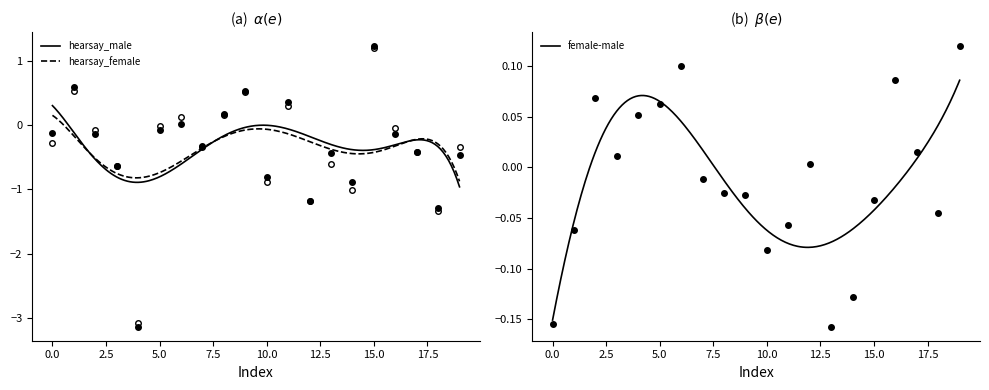

Where is hearsay_female nearest to the value 0?

5